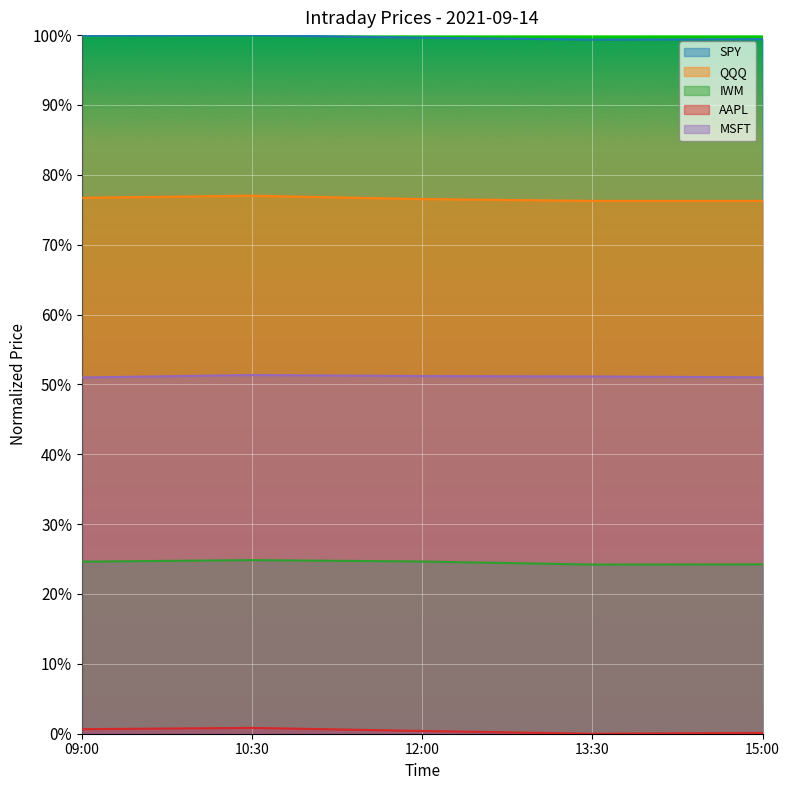

What is the approximate value of MSFT at 10:30?

0.5